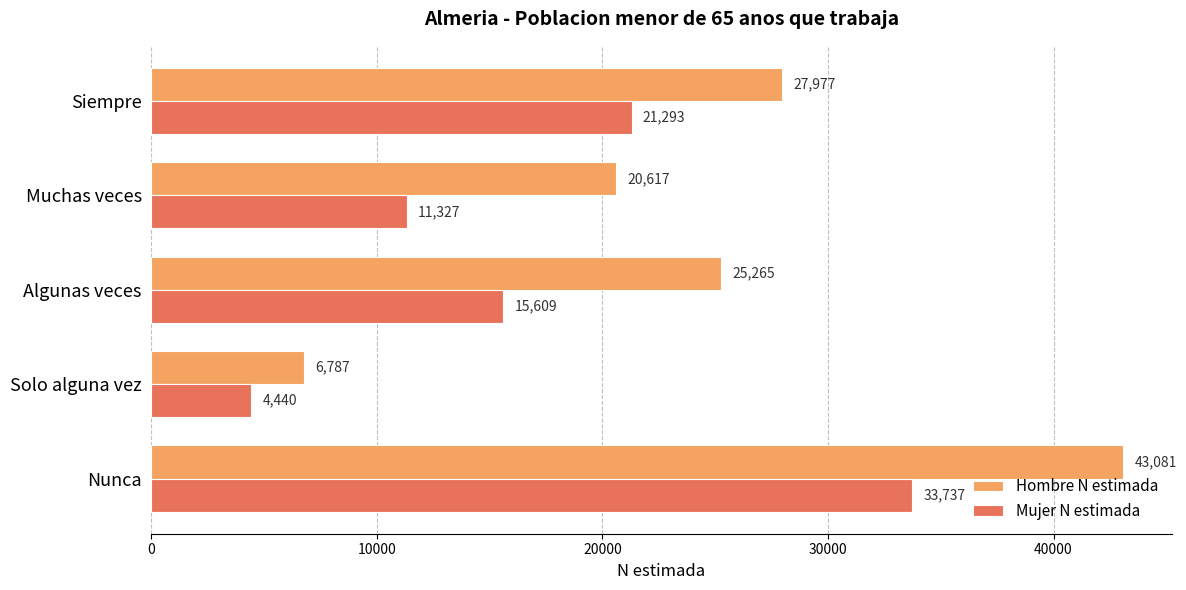

What is the difference between the highest and lowest values at Solo alguna vez?

2347